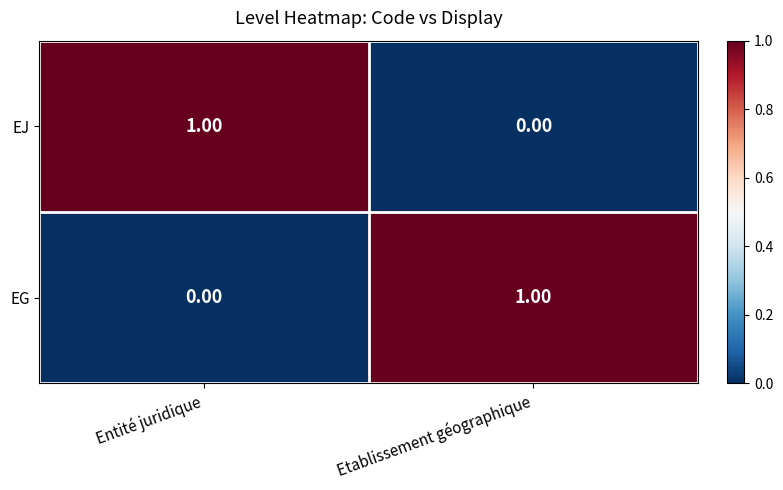

At which label does EG reach its peak?

Etablissement géographique